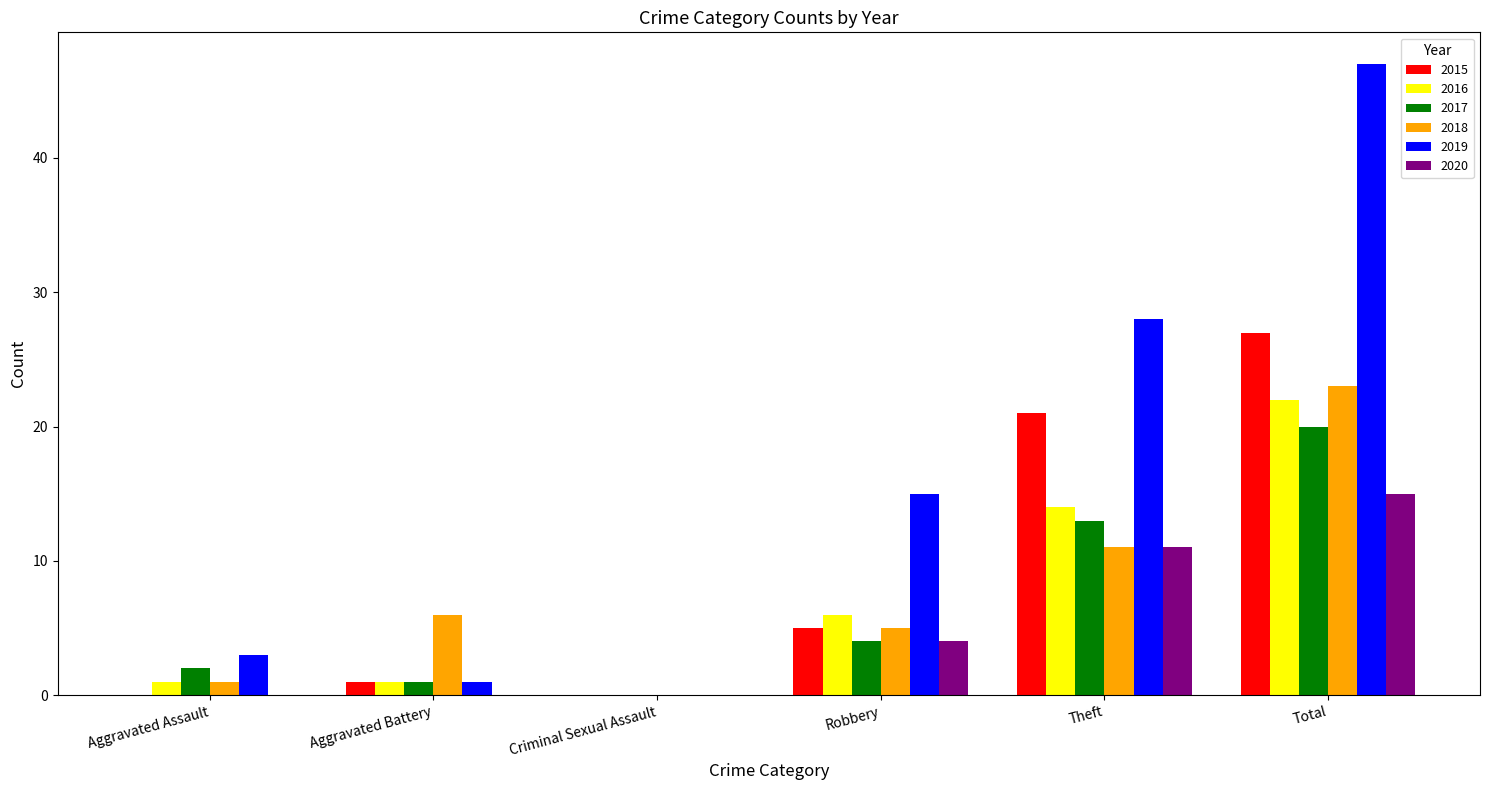

The 2018 series shows 8 at Robbery. True or false?

False